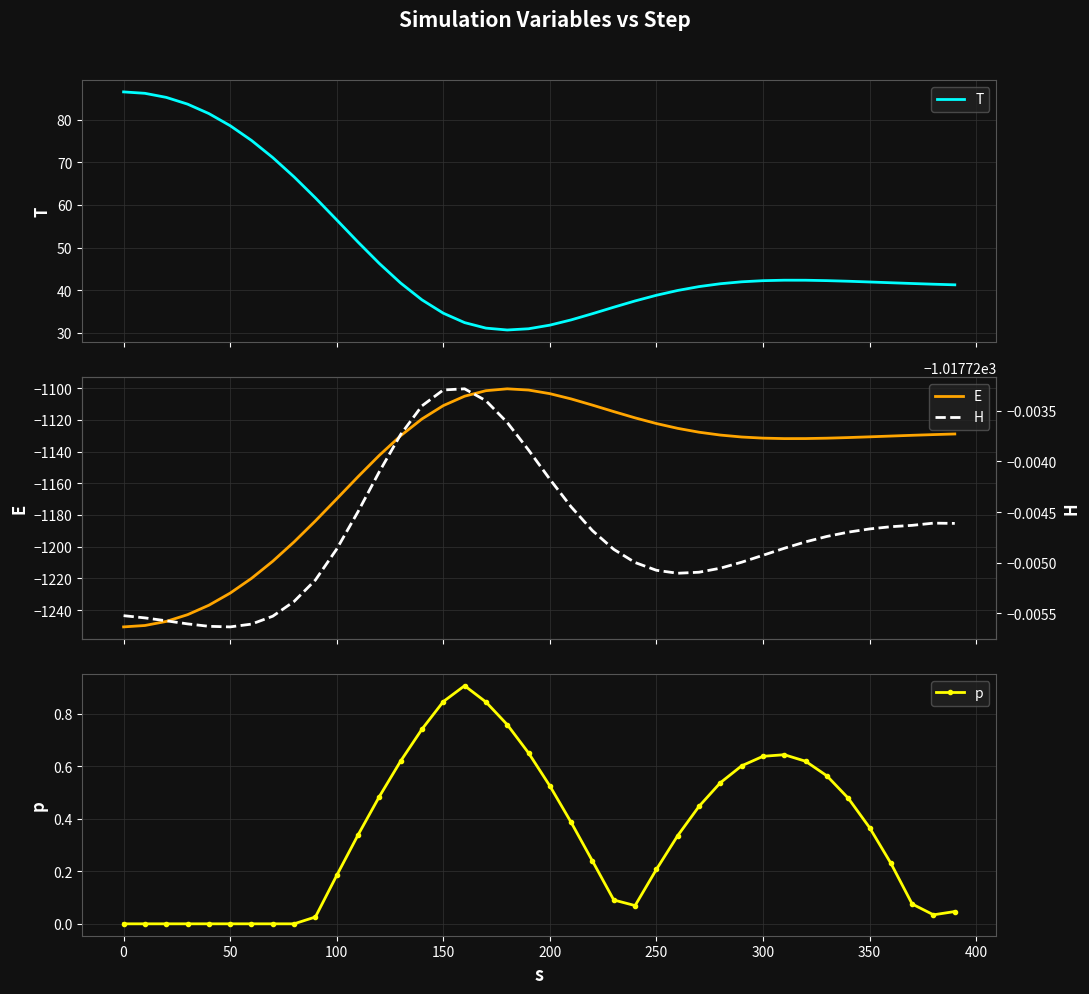

What is the lowest value of the T series?

30.7